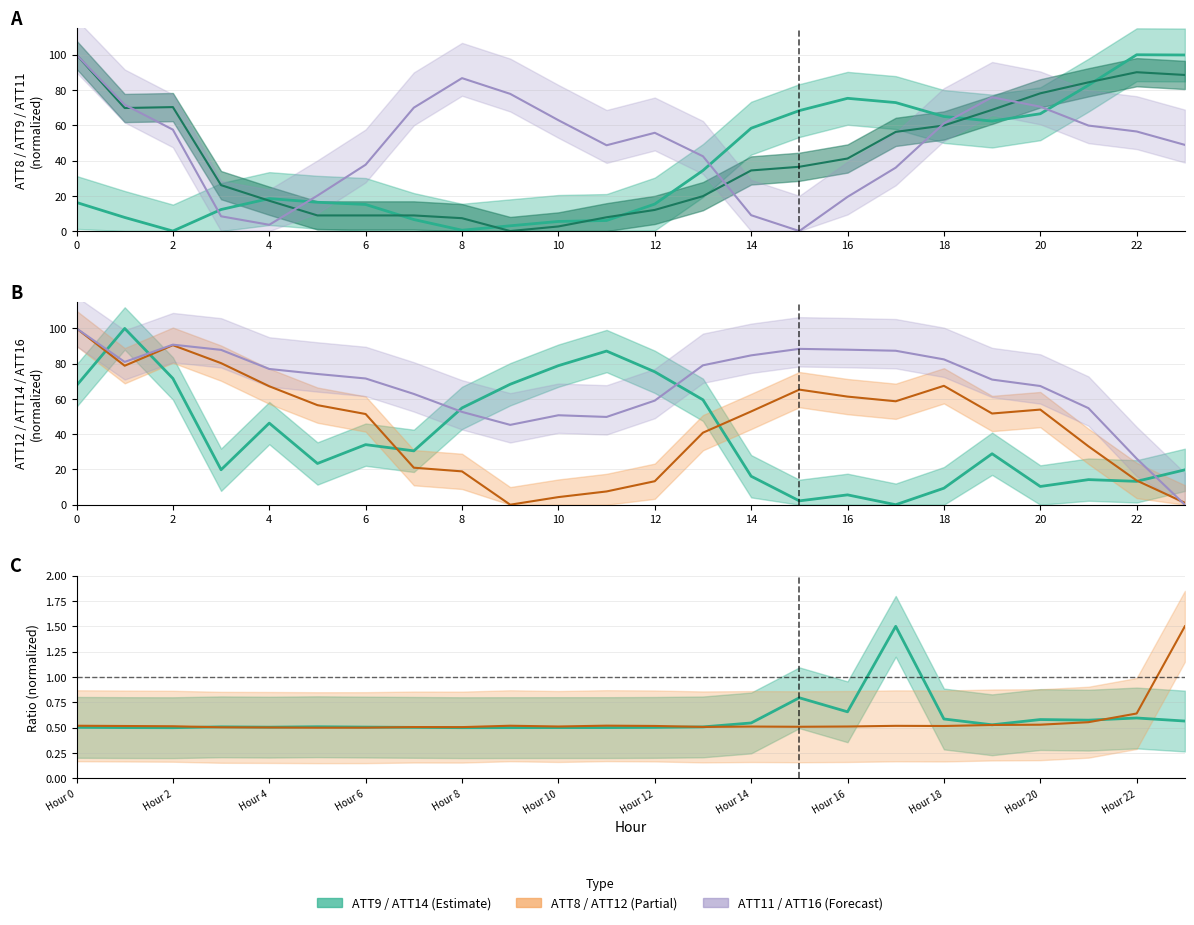

How many data points does each series have?

24